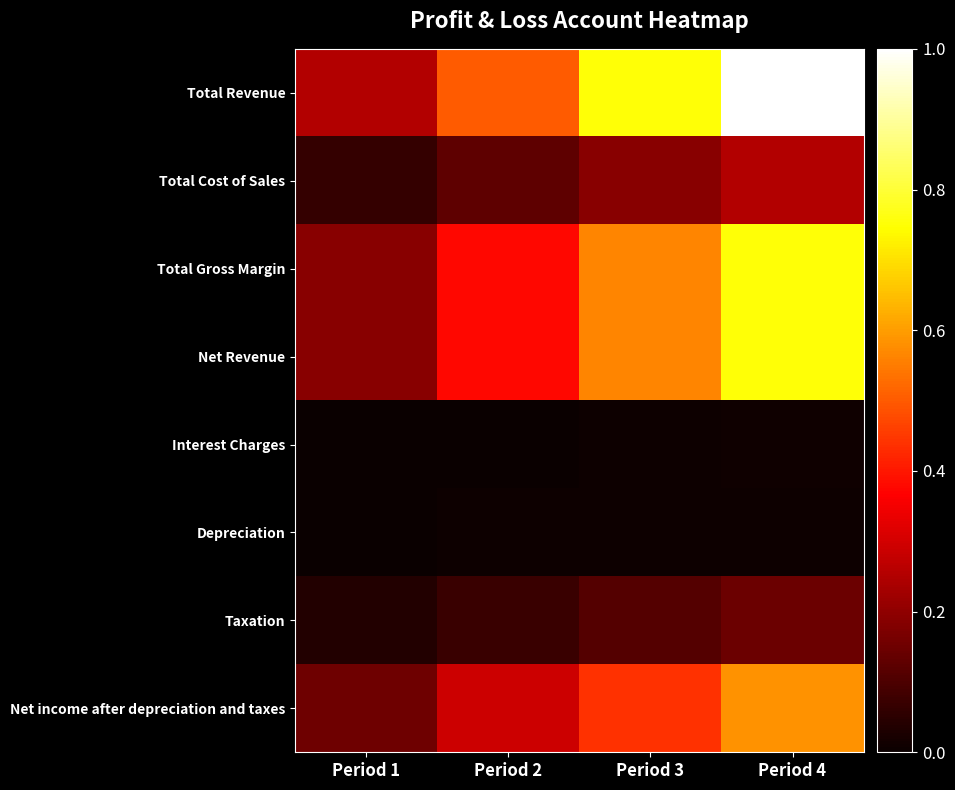

Which series changed the most between Period 1 and Period 2?

Total Revenue